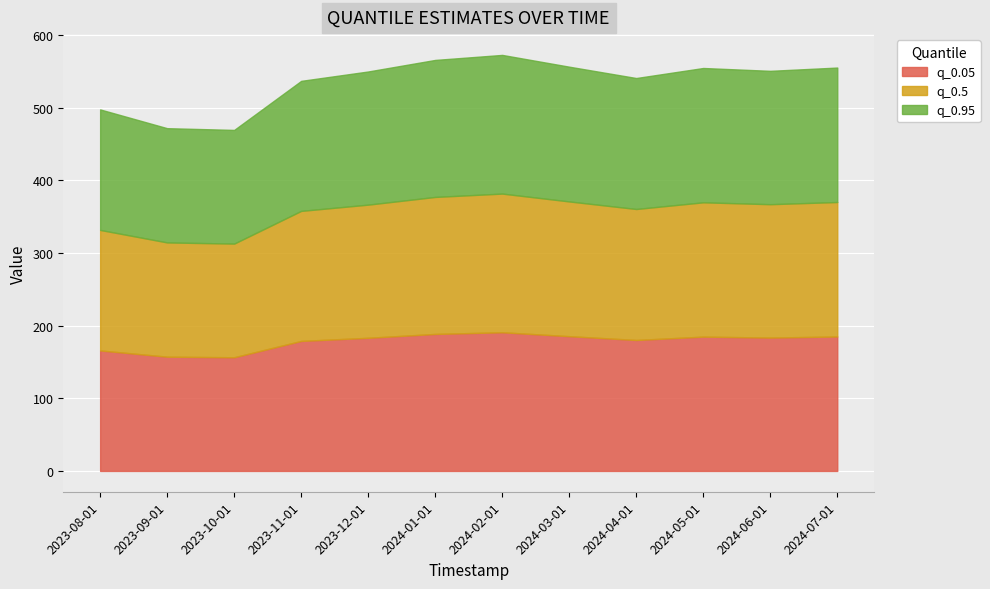

What is the difference between the second highest and second lowest values in the q_0.5 series?

31.3